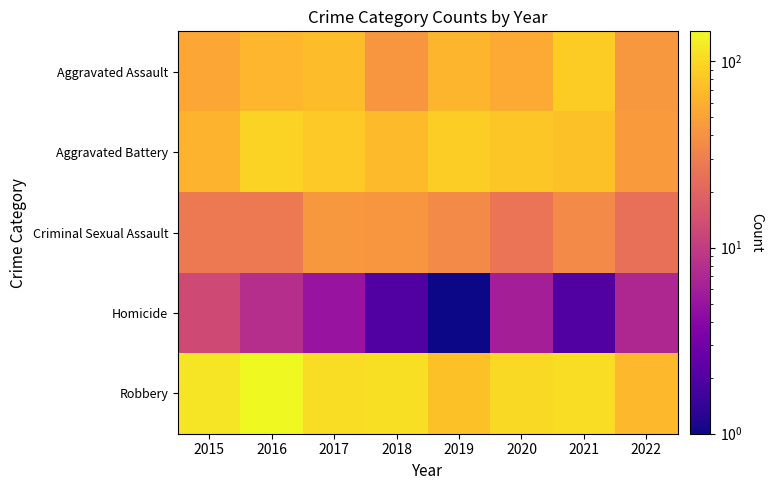

Which label corresponds to the largest value in the chart?

2016